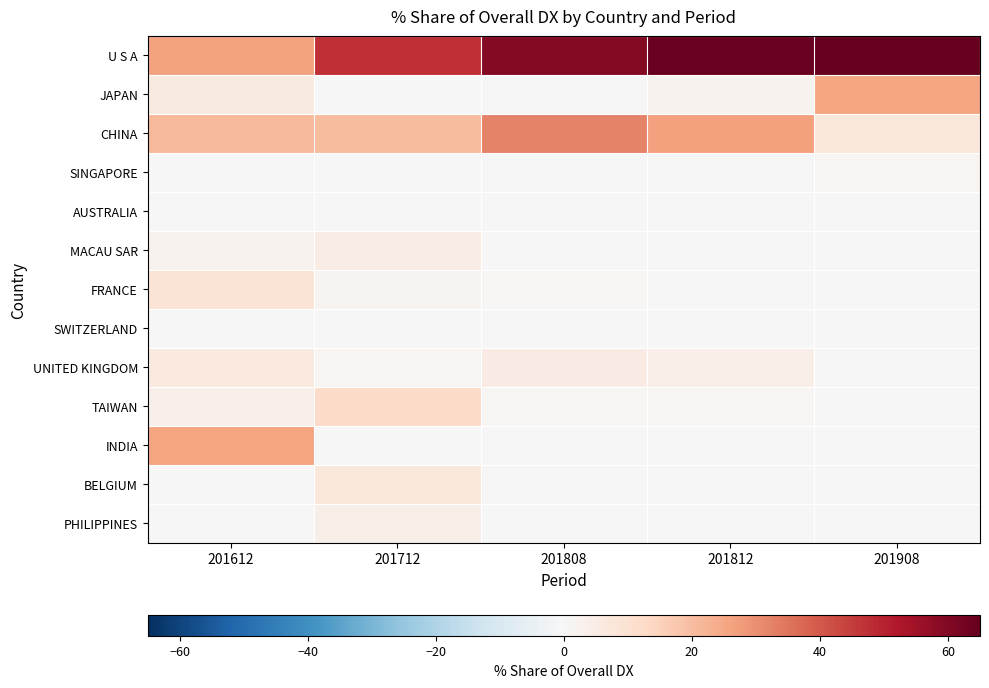

What is the spread (max minus min) of values at 201908?

65.0